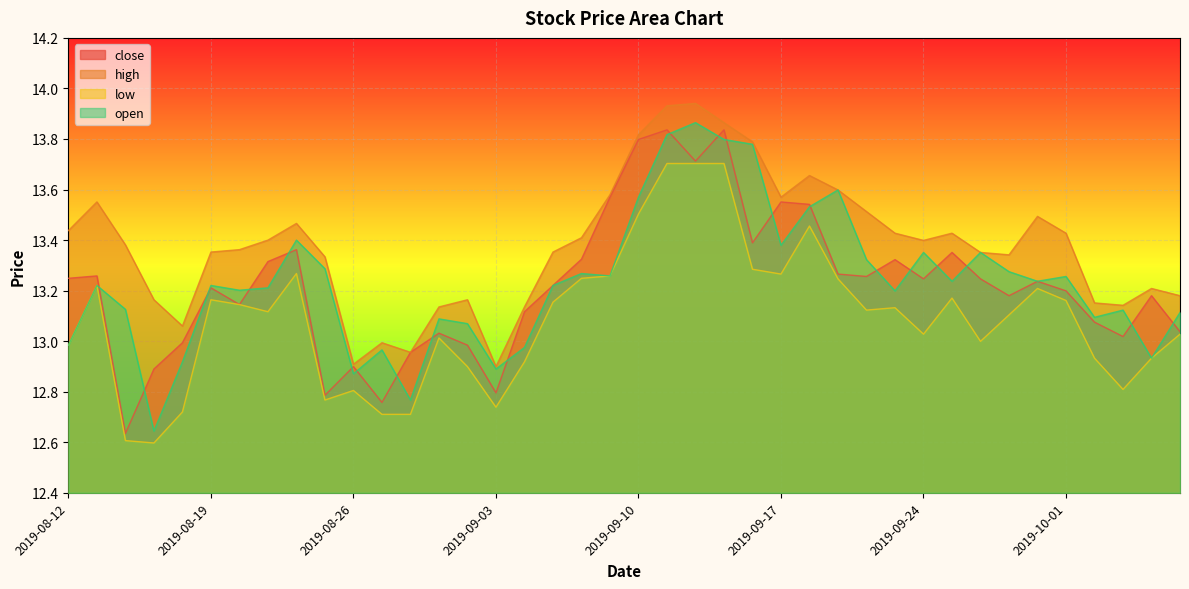

Reading left to right, list all the values displayed in this chart.

close: 13.2	13.3	12.6	12.9	13.0	13.2	13.1	13.3	13.4	12.8	12.9	12.8	13.0	13.0	13.0	12.8	13.1	13.2	13.3	13.6	13.8	13.8	13.7	13.8	13.4	13.6	13.5	13.3	13.3	13.3	13.2	13.4	13.2	13.2	13.2	13.2	13.1	13.0	13.2	13.0
high: 13.4	13.6	13.4	13.2	13.1	13.4	13.4	13.4	13.5	13.3	12.9	13.0	13.0	13.1	13.2	12.9	13.1	13.4	13.4	13.6	13.8	13.9	13.9	13.9	13.8	13.6	13.7	13.6	13.5	13.4	13.4	13.4	13.4	13.3	13.5	13.4	13.2	13.1	13.2	13.2
low: 13.0	13.2	12.6	12.6	12.7	13.2	13.1	13.1	13.3	12.8	12.8	12.7	12.7	13.0	12.9	12.7	12.9	13.2	13.2	13.3	13.5	13.7	13.7	13.7	13.3	13.3	13.5	13.2	13.1	13.1	13.0	13.2	13.0	13.1	13.2	13.2	12.9	12.8	12.9	13.0
open: 13.0	13.2	13.1	12.6	12.9	13.2	13.2	13.2	13.4	13.3	12.9	13.0	12.8	13.1	13.1	12.9	13.0	13.2	13.3	13.3	13.6	13.8	13.9	13.8	13.8	13.4	13.5	13.6	13.3	13.2	13.4	13.2	13.4	13.3	13.2	13.3	13.1	13.1	12.9	13.1